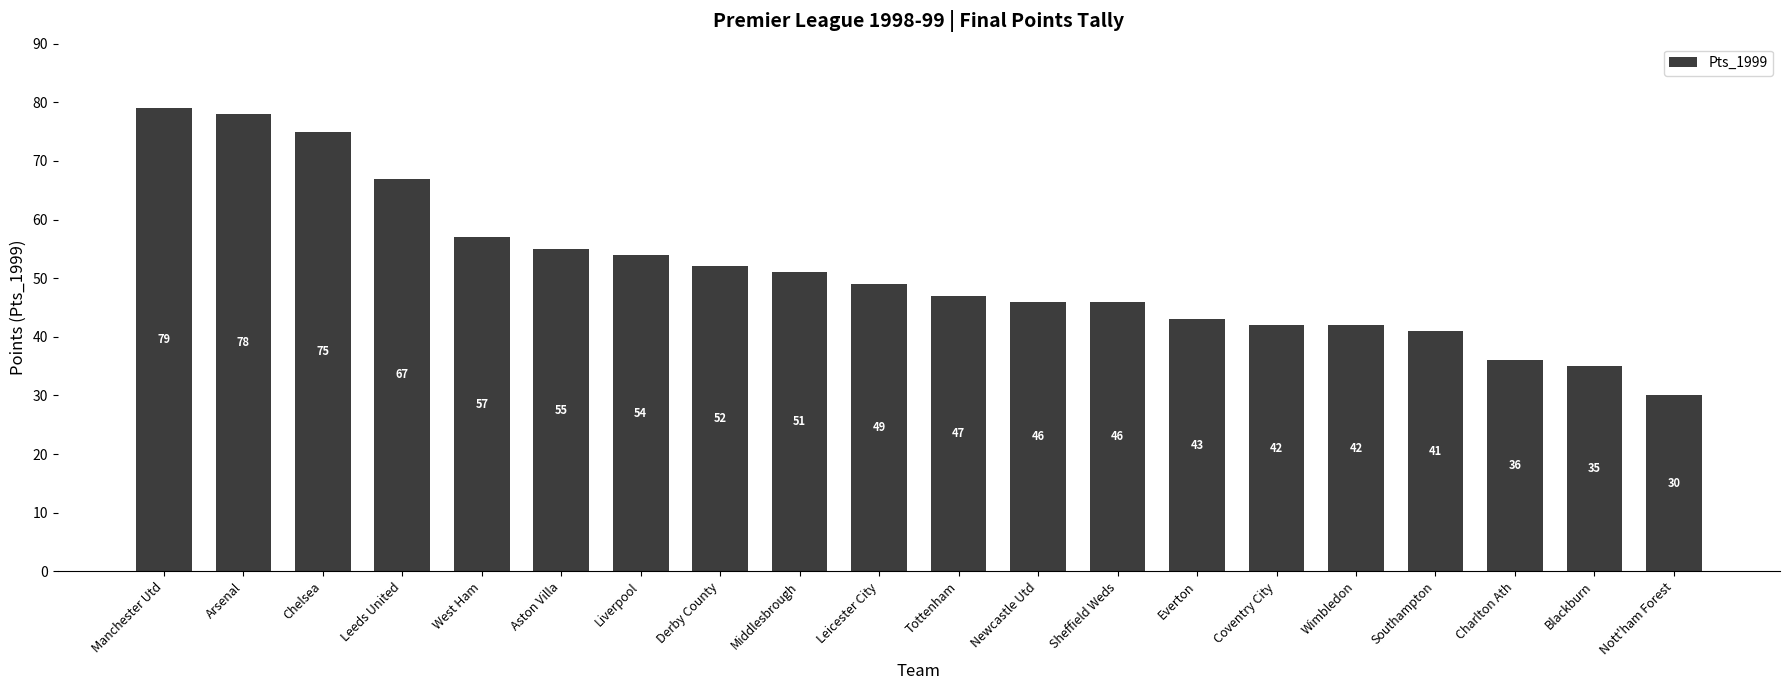

What is the label of the 15th bar from the right?

Aston Villa